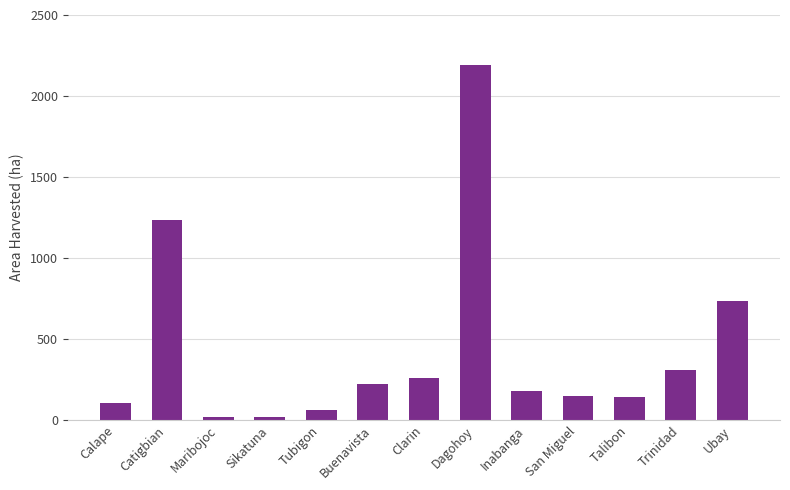

What value does the data have at San Miguel?

145.6